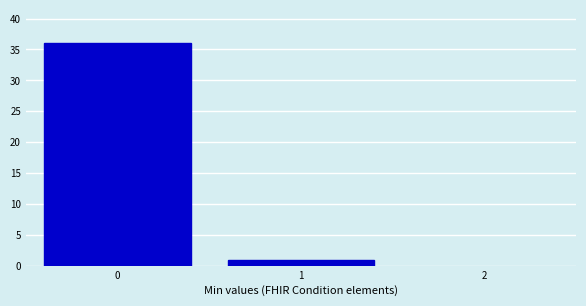

Reading left to right, transcribe this chart: for each bar, give the range it covers on the x-axis and its height. The values are not printed on the chart, so give them approximately, as read against the axis.

-0.5 to 0.5: 36
0.5 to 1.5: 1